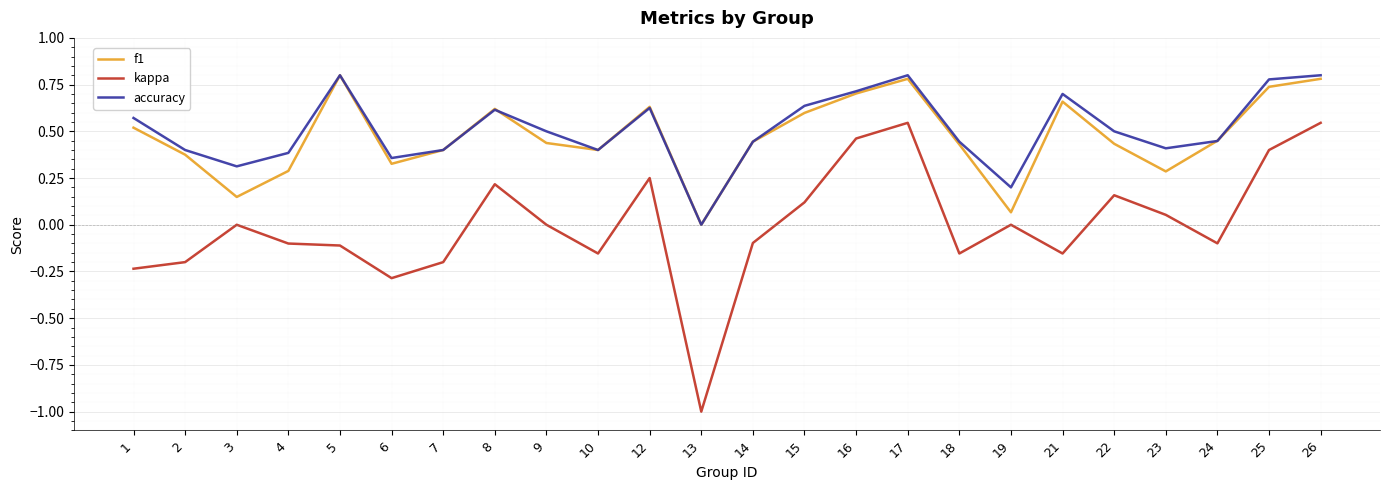

Is it true that f1 equals 0.4 at 15?

False